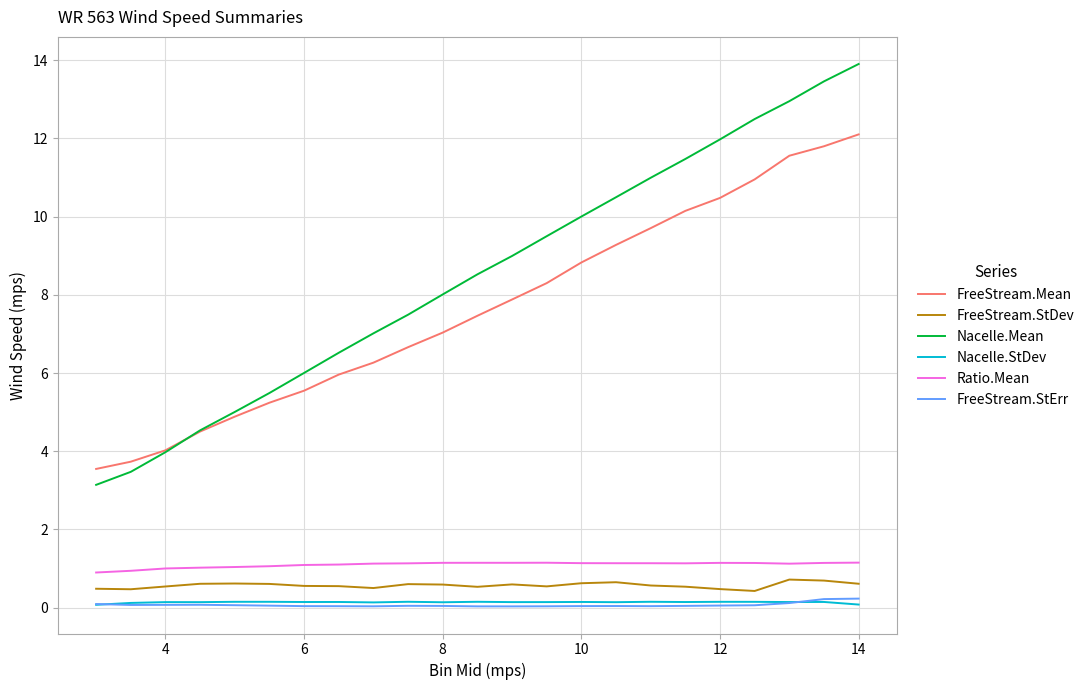

Count the FreeStream.StErr values in the range 0 to 1.

23